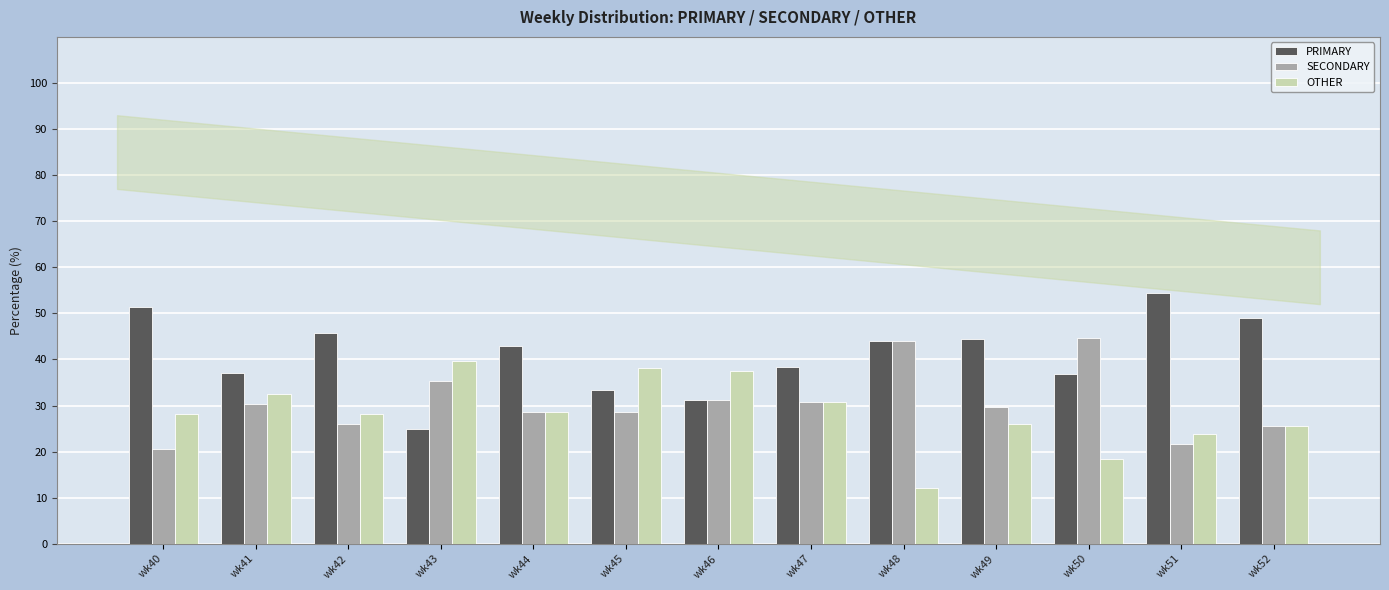

At how many categories does at least one series exceed 15?

13